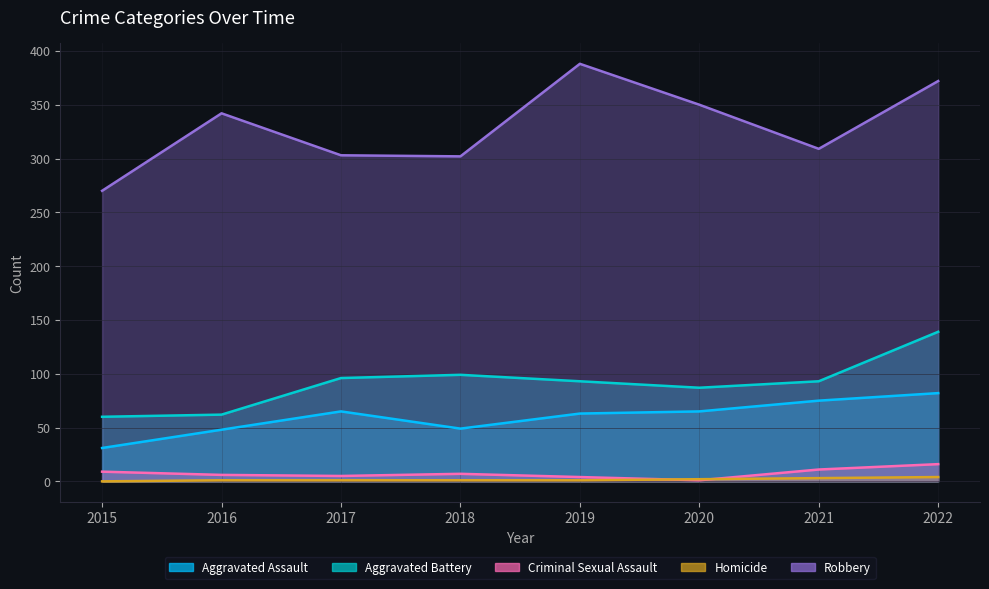

What is the approximate value of Robbery at 2021?

309